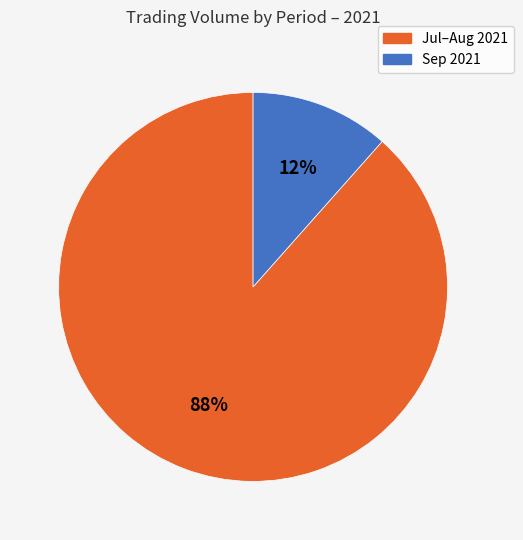

How many slices are in this pie chart?

2